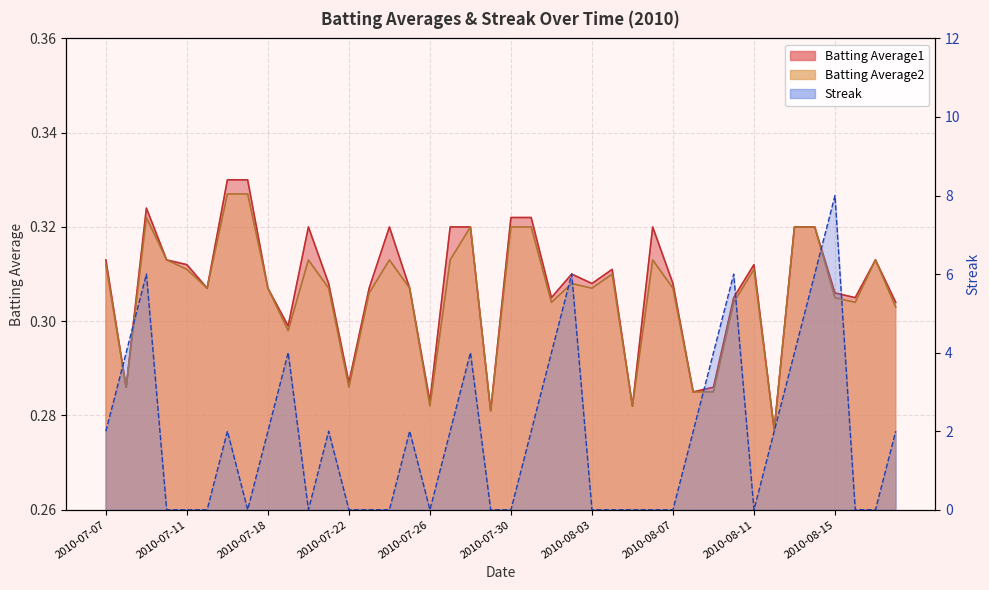

List the series in order of their peak value, lowest first.

Batting Average2, Batting Average1, Streak